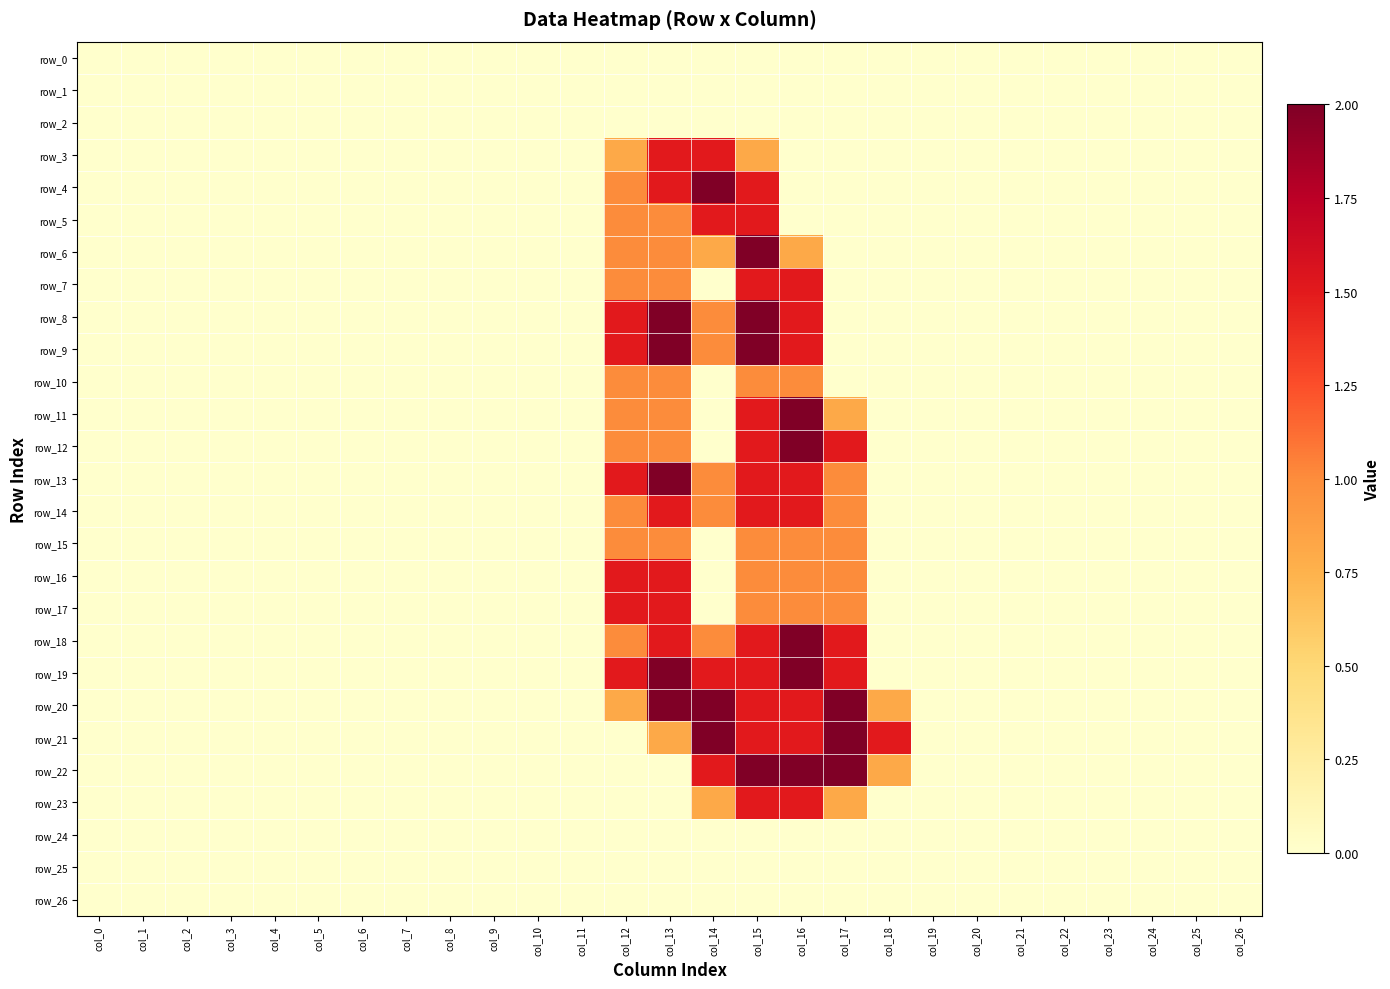

Rank the series by their maximum value, from lowest to highest.

row_0, row_1, row_2, row_24, row_25, row_26, row_10, row_15, row_3, row_5, row_7, row_14, row_16, row_17, row_23, row_4, row_6, row_8, row_9, row_11, row_12, row_13, row_18, row_19, row_20, row_21, row_22